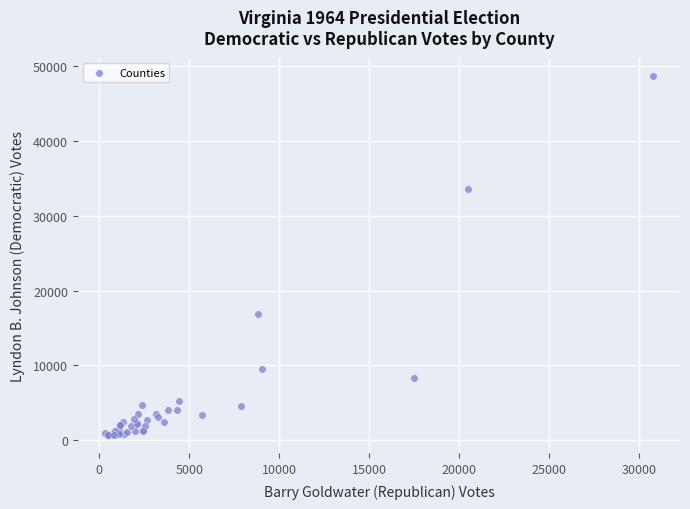

What Y value in the scatter plot is closest to 24685?

16828